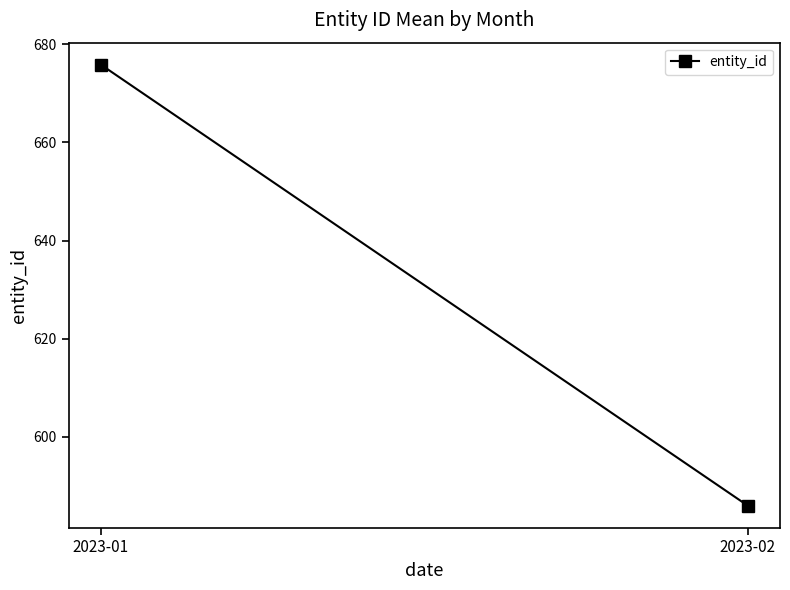

What is the change in value from 2023-01 to 2023-02?

-89.8